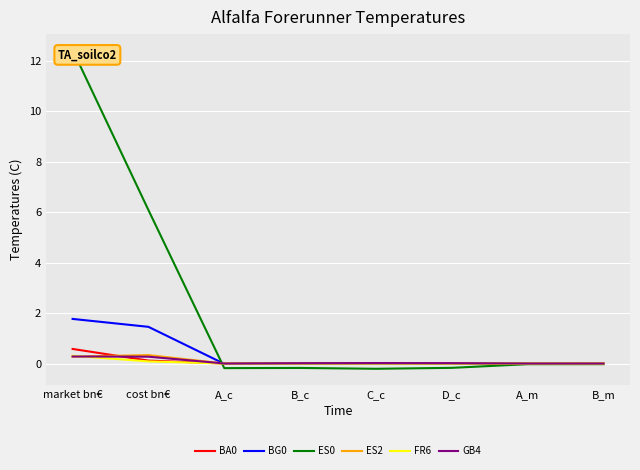

At how many categories does at least one series exceed 2?

2